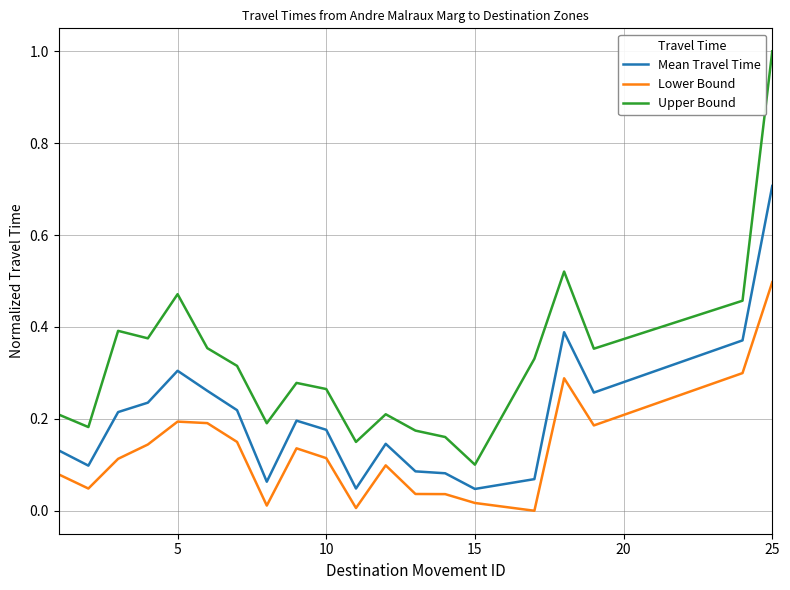

True or false: Lower Bound and Mean Travel Time intersect in this chart.

False